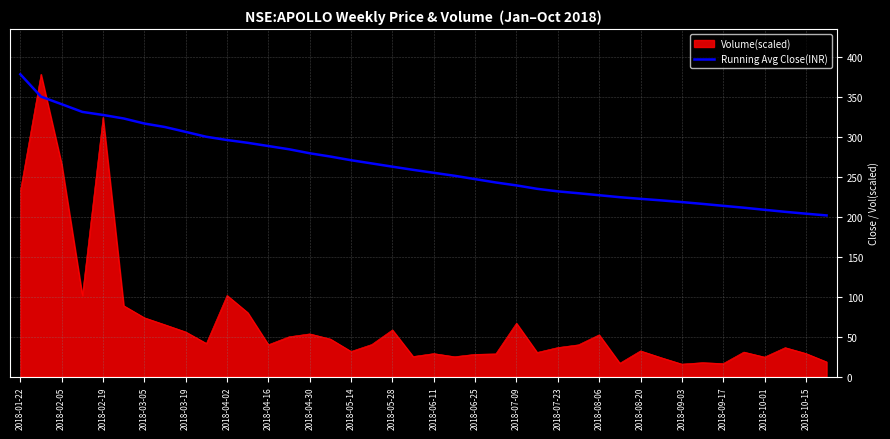

What is the greatest value displayed?

378.9